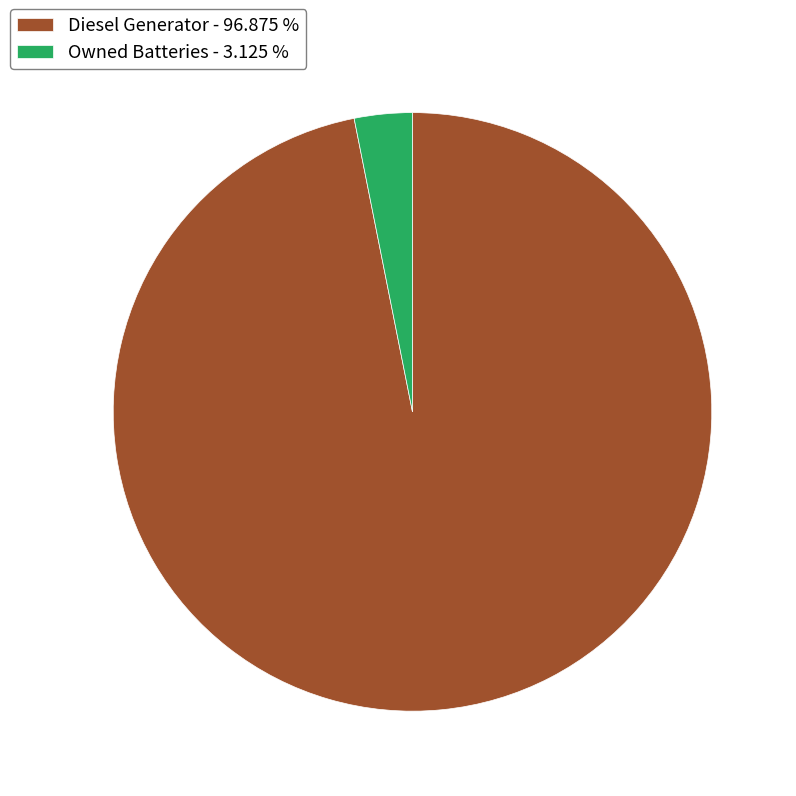

What is the smallest slice in the pie chart?

Owned Batteries - 3.125 %